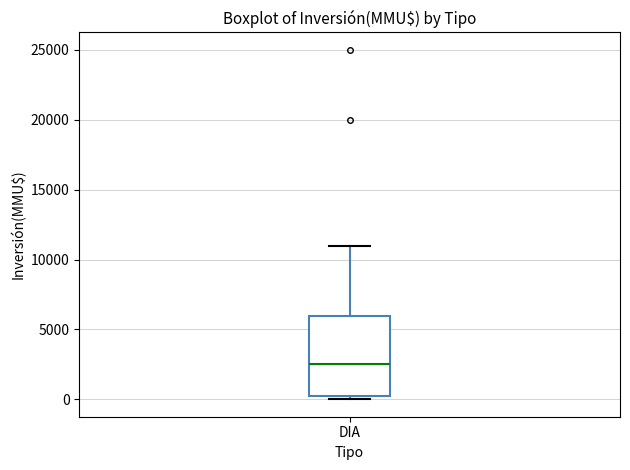

Read this box plot against the y-axis: the position of the median line, the range covered by the box, and the ends of both whiskers. The values are not printed on the chart, so give them approximately, as read against the axis.

median 2500, box 0 to 6000, whiskers 0 (just below the box's lower edge) to 11000